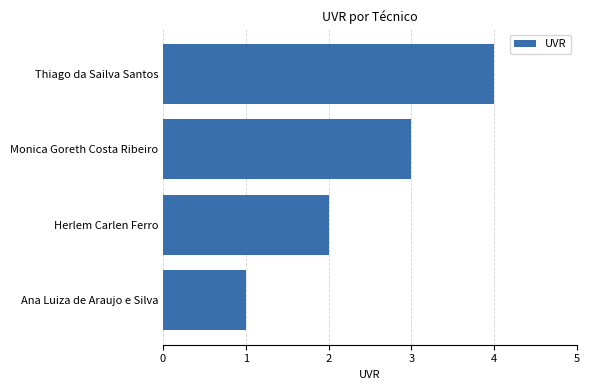

What is the sum of the values at Thiago da Sailva Santos and Herlem Carlen Ferro?

6